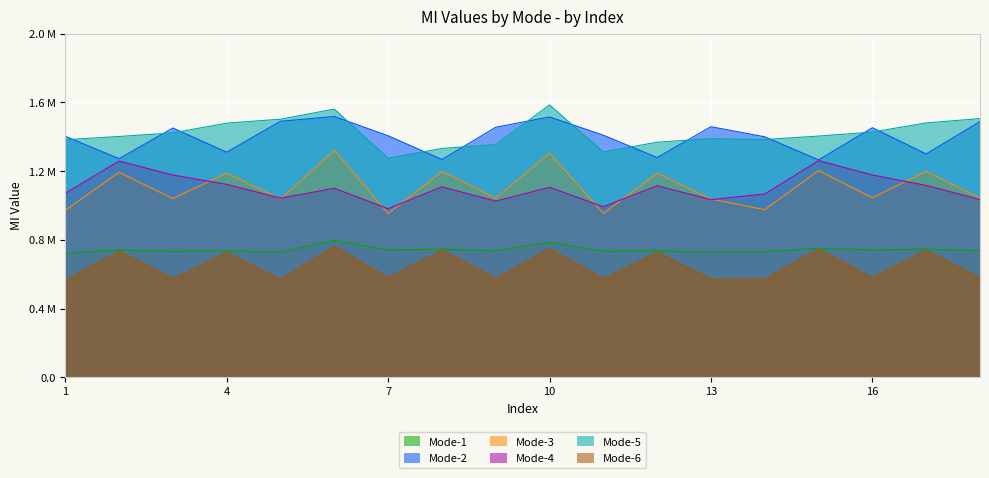

True or false: Mode-3 and Mode-2 cross at least once.

False